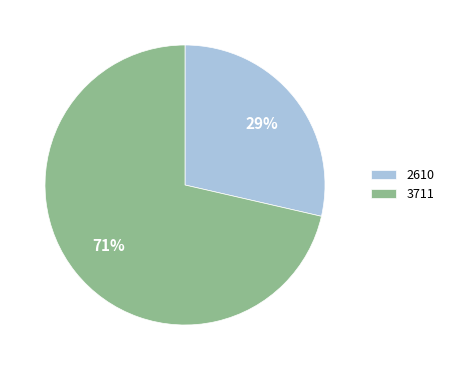

Rank the categories by value from highest to lowest.

3711, 2610